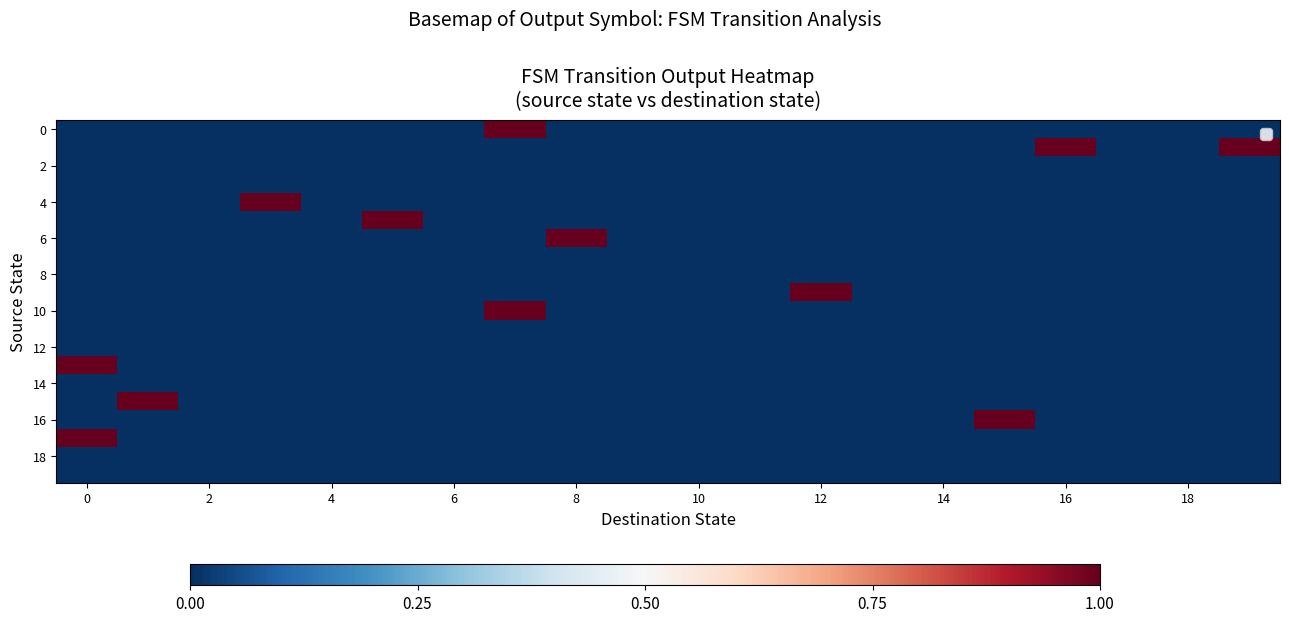

Count the number of data series in this chart.

20